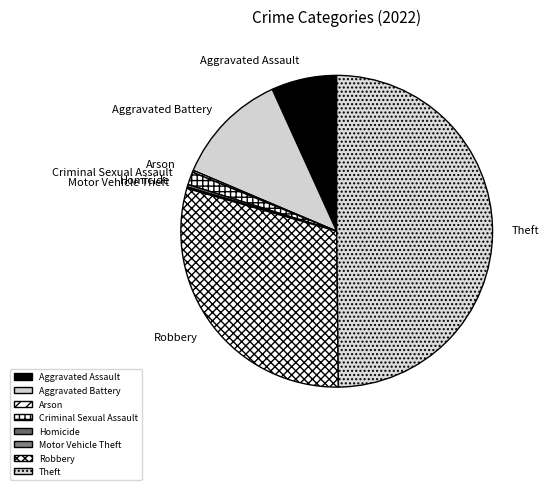

The Theft slice represents 50% of the pie. True or false?

True